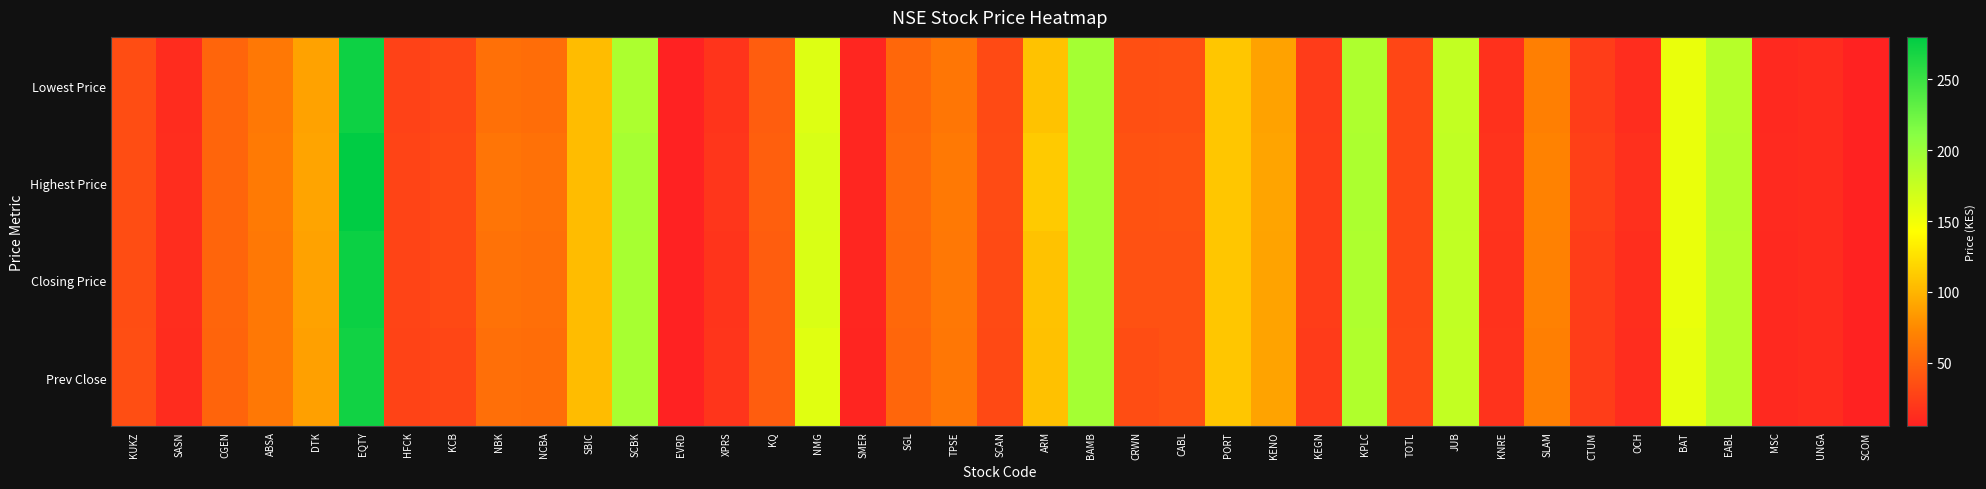

Reading right to left, transcribe all the data shown in this chart.

Lowest Price: SCOM=5.8	UNGA=12.0	MSC=10.4	EABL=184.0	BAT=154.0	OCH=13.5	CTUM=23.8	SLAM=68.0	KNRE=16.0	JUB=177.0	TOTL=29.8	KPLC=189.0	KEGN=23.0	KENO=89.0	PORT=110.0	CABL=36.5	CRWN=36.0	BAMB=195.0	ARM=108.0	SCAN=32.5	TPSE=62.0	SGL=52.0	SMER=8.3	NMG=162.0	KQ=45.2	XPRS=17.5	EVRD=5.0	SCBK=190.0	SBIC=104.0	NCBA=56.0	NBK=58.0	KCB=30.5	HFCK=27.5	EQTY=273.0	DTK=89.0	ABSA=63.5	CGEN=50.5	SASN=12.4	KUKZ=35.0
Highest Price: SCOM=5.9	UNGA=12.0	MSC=11.0	EABL=185.0	BAT=154.0	OCH=14.8	CTUM=25.8	SLAM=70.0	KNRE=17.0	JUB=179.0	TOTL=30.0	KPLC=190.0	KEGN=24.2	KENO=90.0	PORT=110.0	CABL=38.5	CRWN=38.0	BAMB=195.0	ARM=112.0	SCAN=33.2	TPSE=64.5	SGL=53.5	SMER=8.7	NMG=165.0	KQ=46.5	XPRS=19.0	EVRD=5.2	SCBK=194.0	SBIC=104.0	NCBA=58.5	NBK=61.0	KCB=32.0	HFCK=28.5	EQTY=280.0	DTK=90.0	ABSA=65.0	CGEN=50.5	SASN=12.7	KUKZ=35.0
Closing Price: SCOM=5.8	UNGA=12.0	MSC=10.5	EABL=184.0	BAT=154.0	OCH=14.1	CTUM=24.2	SLAM=69.5	KNRE=16.6	JUB=178.0	TOTL=29.8	KPLC=189.0	KEGN=23.8	KENO=89.5	PORT=110.0	CABL=37.8	CRWN=37.0	BAMB=195.0	ARM=108.0	SCAN=32.8	TPSE=63.5	SGL=52.5	SMER=8.4	NMG=164.0	KQ=45.5	XPRS=17.6	EVRD=5.2	SCBK=192.5	SBIC=104.0	NCBA=57.5	NBK=59.5	KCB=31.5	HFCK=28.1	EQTY=274.0	DTK=89.0	ABSA=63.5	CGEN=50.5	SASN=12.6	KUKZ=35.0
Prev Close: SCOM=5.8	UNGA=12.0	MSC=10.5	EABL=184.0	BAT=156.0	OCH=13.5	CTUM=23.6	SLAM=68.0	KNRE=16.9	JUB=177.0	TOTL=30.2	KPLC=188.0	KEGN=22.2	KENO=89.5	PORT=110.0	CABL=37.2	CRWN=34.8	BAMB=195.0	ARM=107.0	SCAN=32.2	TPSE=62.5	SGL=51.5	SMER=8.1	NMG=160.0	KQ=45.0	XPRS=18.1	EVRD=5.0	SCBK=192.8	SBIC=104.0	NCBA=56.2	NBK=57.5	KCB=30.0	HFCK=27.9	EQTY=271.0	DTK=88.0	ABSA=63.5	CGEN=50.0	SASN=12.3	KUKZ=35.2